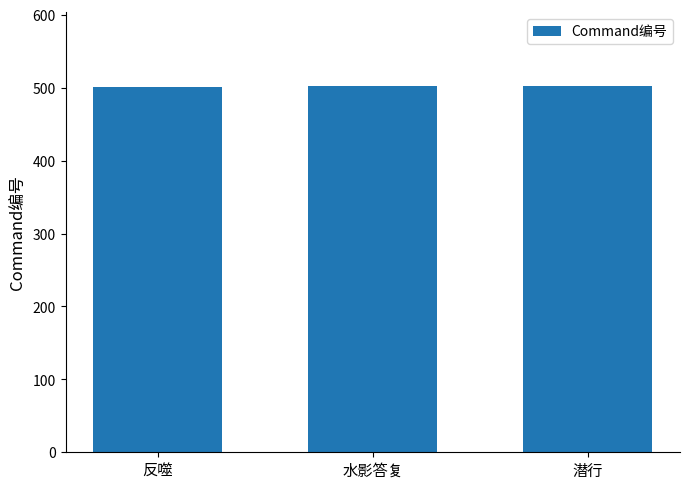

How many bars are there in total?

3